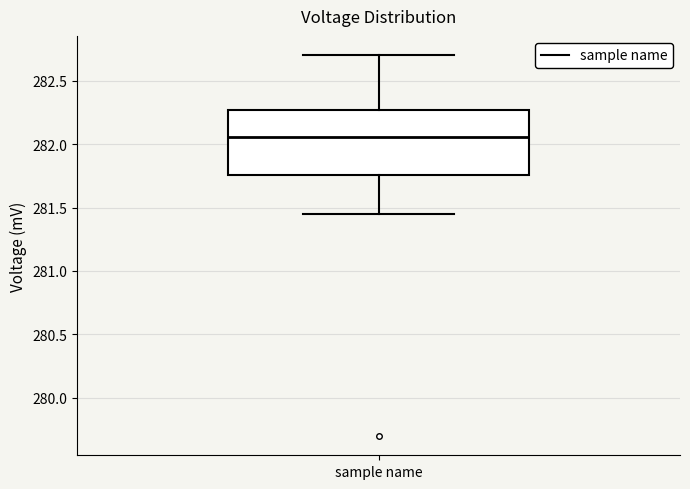

Transcribe this box plot: give where the median line is, the range the box spans, and where the two whiskers end, as read against the y-axis. The values are not printed on the chart, so give them approximately, as read against the axis.

median 282.05, box 281.75 to 282.25, whiskers 281.45 to 282.70